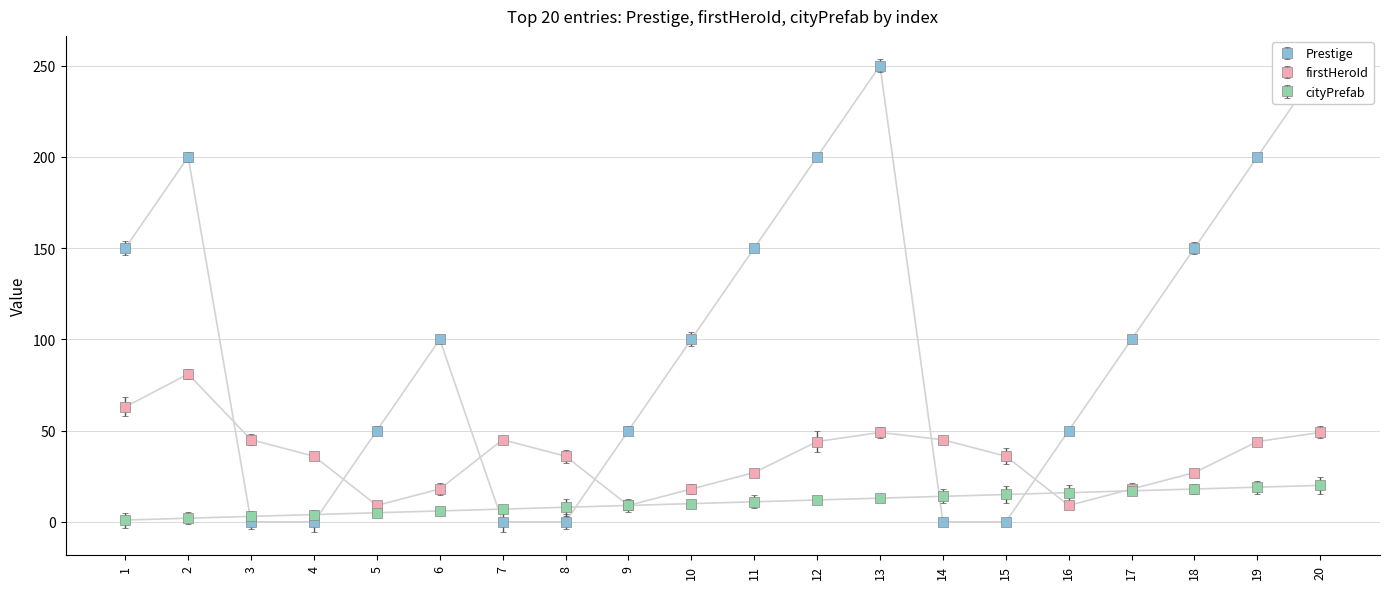

Where does the firstHeroId series first go above 36?

1